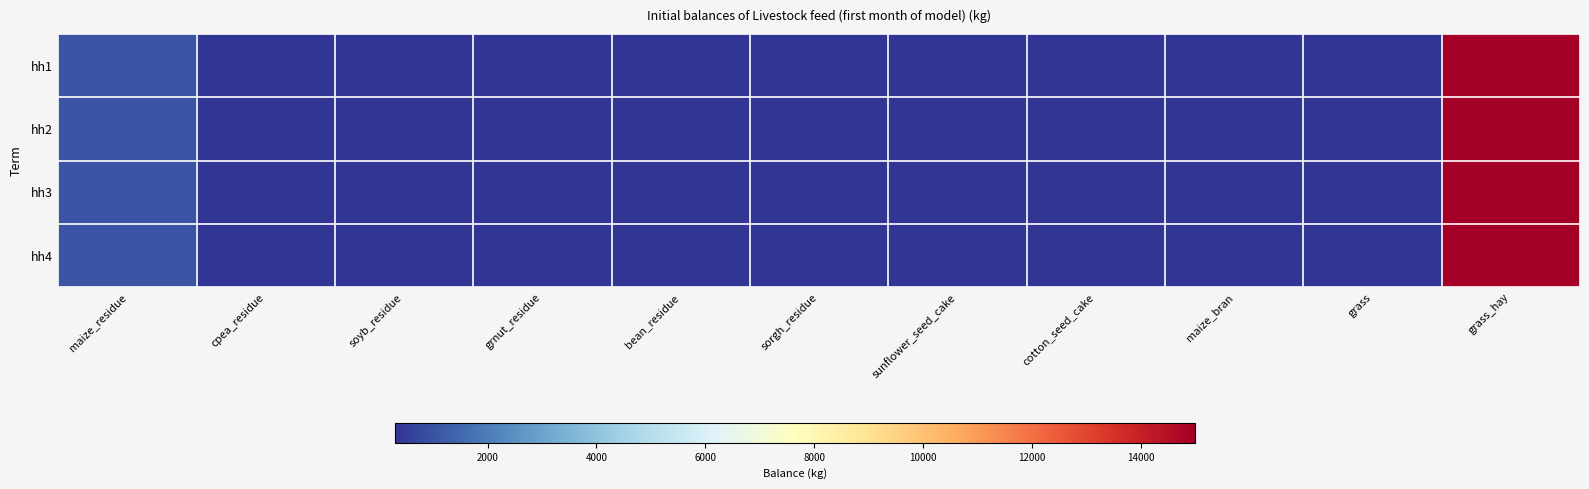

How many categories are shown in the chart?

11